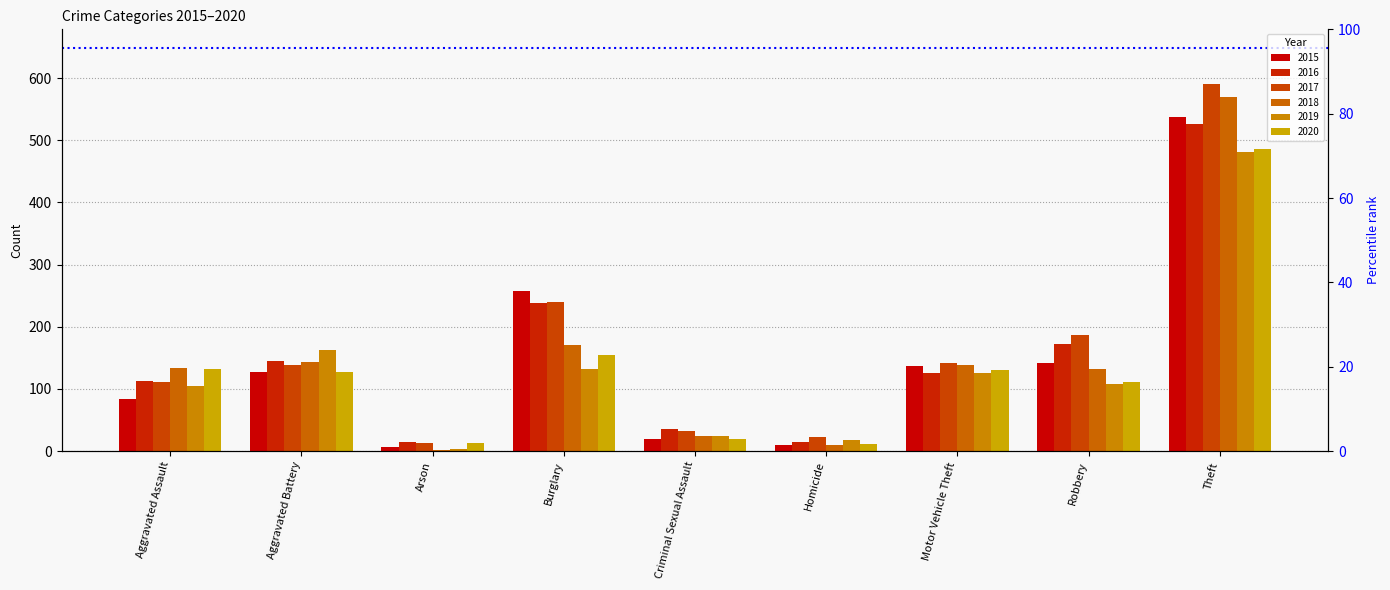

What is the total value across all series at Motor Vehicle Theft?

796